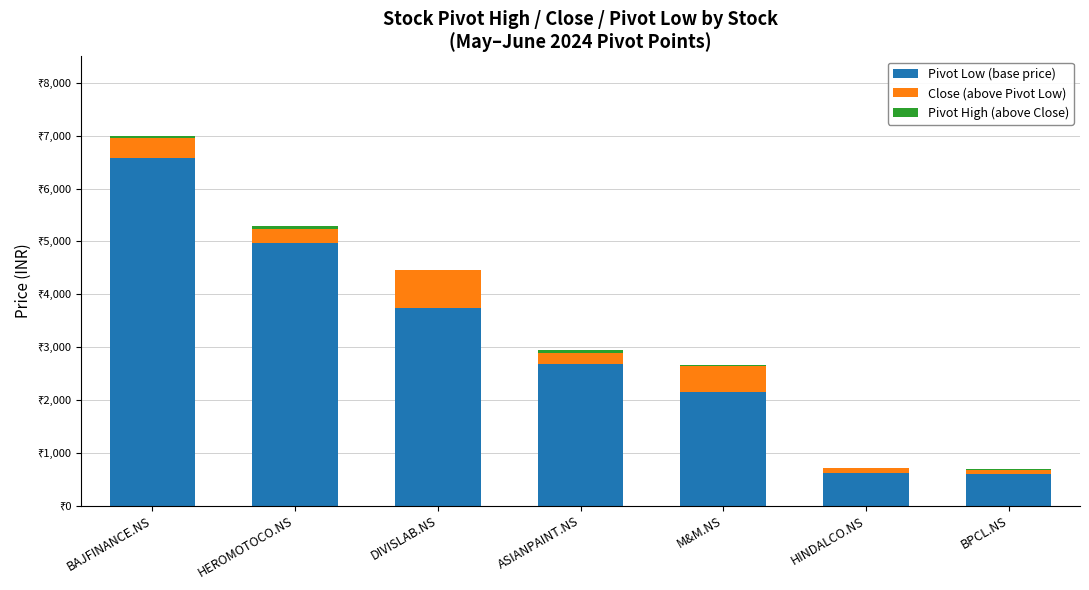

At HEROMOTOCO.NS, list the series in order from largest to smallest.

Pivot Low (base price), Close (above Pivot Low), Pivot High (above Close)